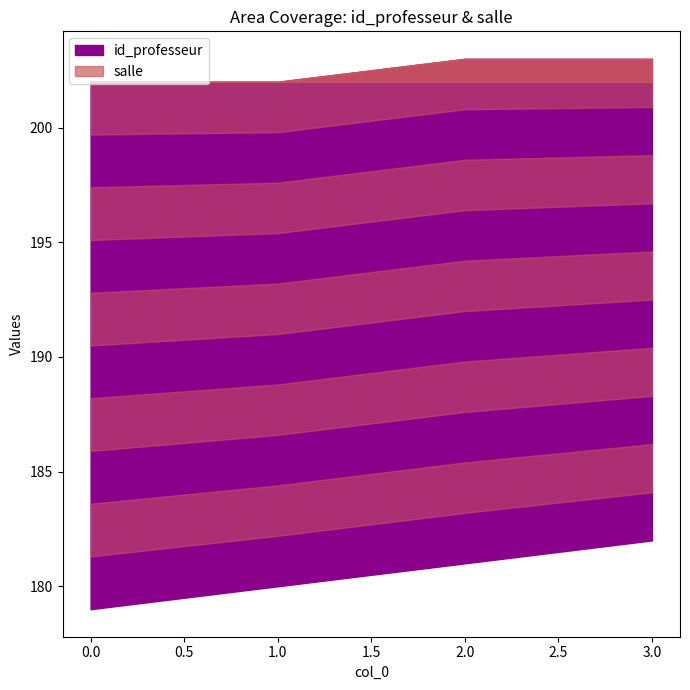

Is the value of salle at 0 greater than the value of id_professeur at 3?

Yes